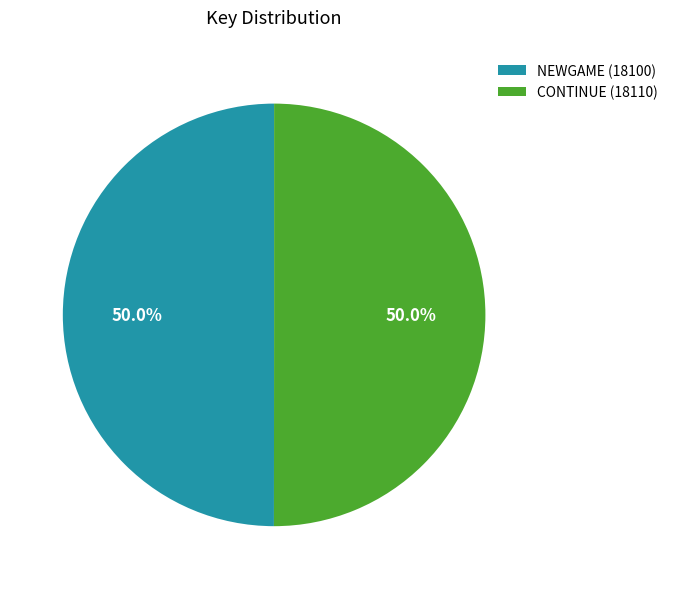

Combined, what portion of the pie is CONTINUE and NEWGAME?

100.0%